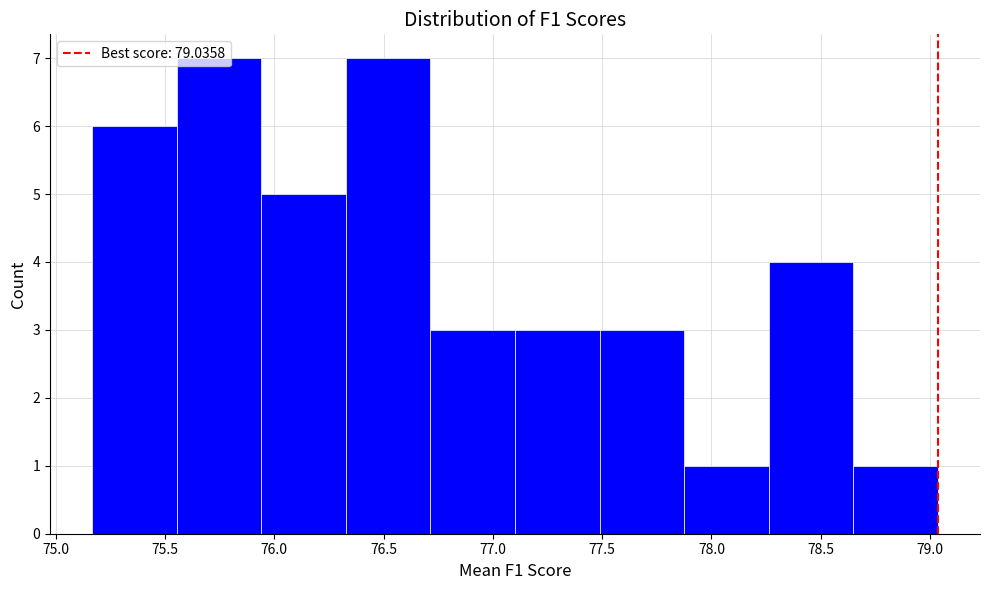

What is the height of the bar covering 77.90 to 78.25 on the x-axis? Neither the bar edges nor the heights are printed on the chart, so give them approximately, as read against the axes.

1